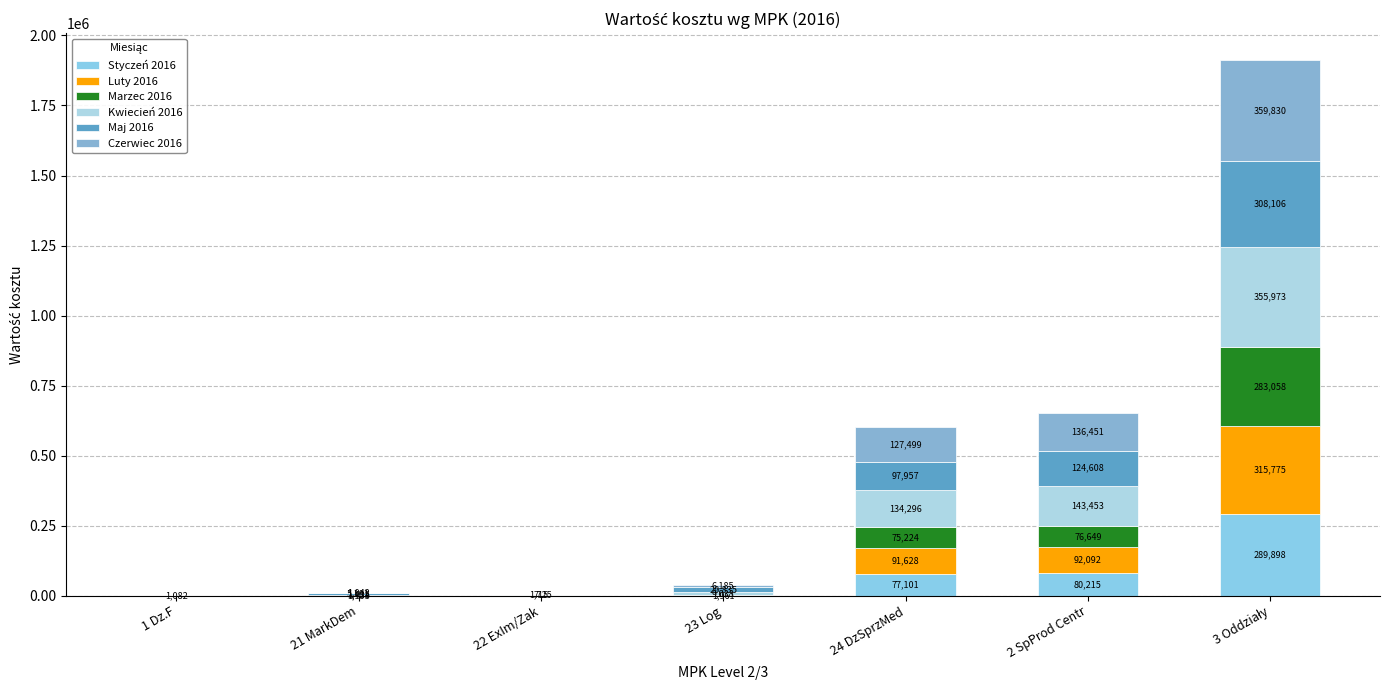

Count the number of data series in this chart.

6